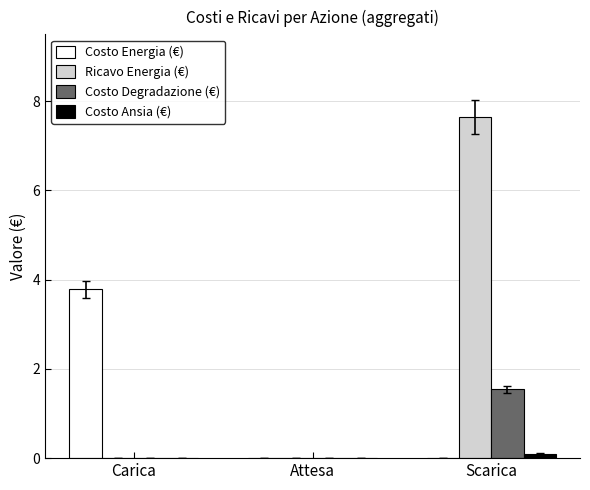

Is the value of Costo Ansia (€) at Scarica greater than the value of Costo Energia (€) at Carica?

No